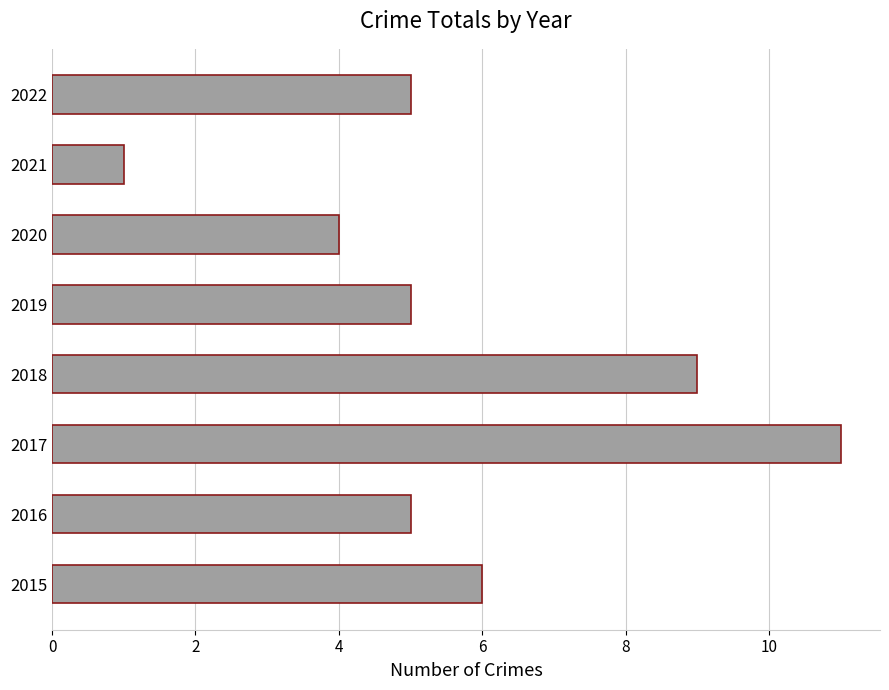

Are the bars horizontal?

Yes